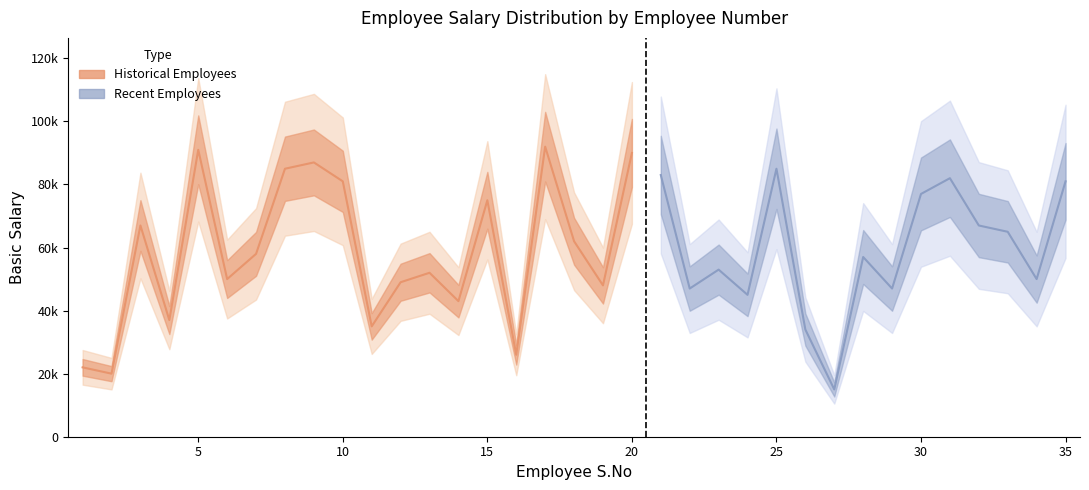

What is the average value of the Basic Salary series?

58800